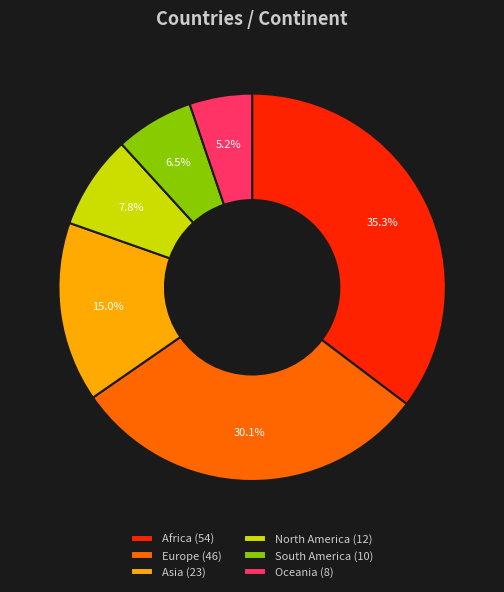

Which slice is the smallest?

Oceania